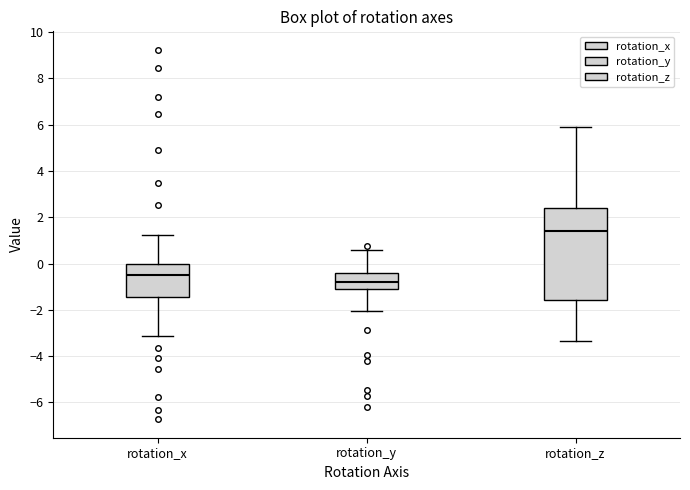

Reading left to right, read every box against the y-axis: the position of its median line, the range the box covers, and the ends of its whiskers. The values are not printed on the chart, so give them approximately, as read against the axis.

rotation_x: median -0.4, box -1.4 to 0.0, whiskers -3.2 to 1.2
rotation_y: median -0.8, box -1.0 to -0.4, whiskers -2.0 to 0.6
rotation_z: median 1.4, box -1.6 to 2.4, whiskers -3.4 to 5.8